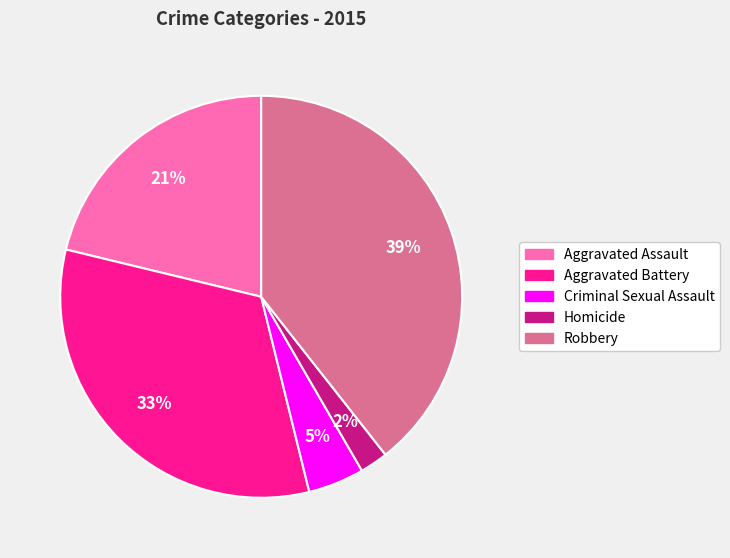

To the nearest percent, what percentage of the pie is Robbery?

39%